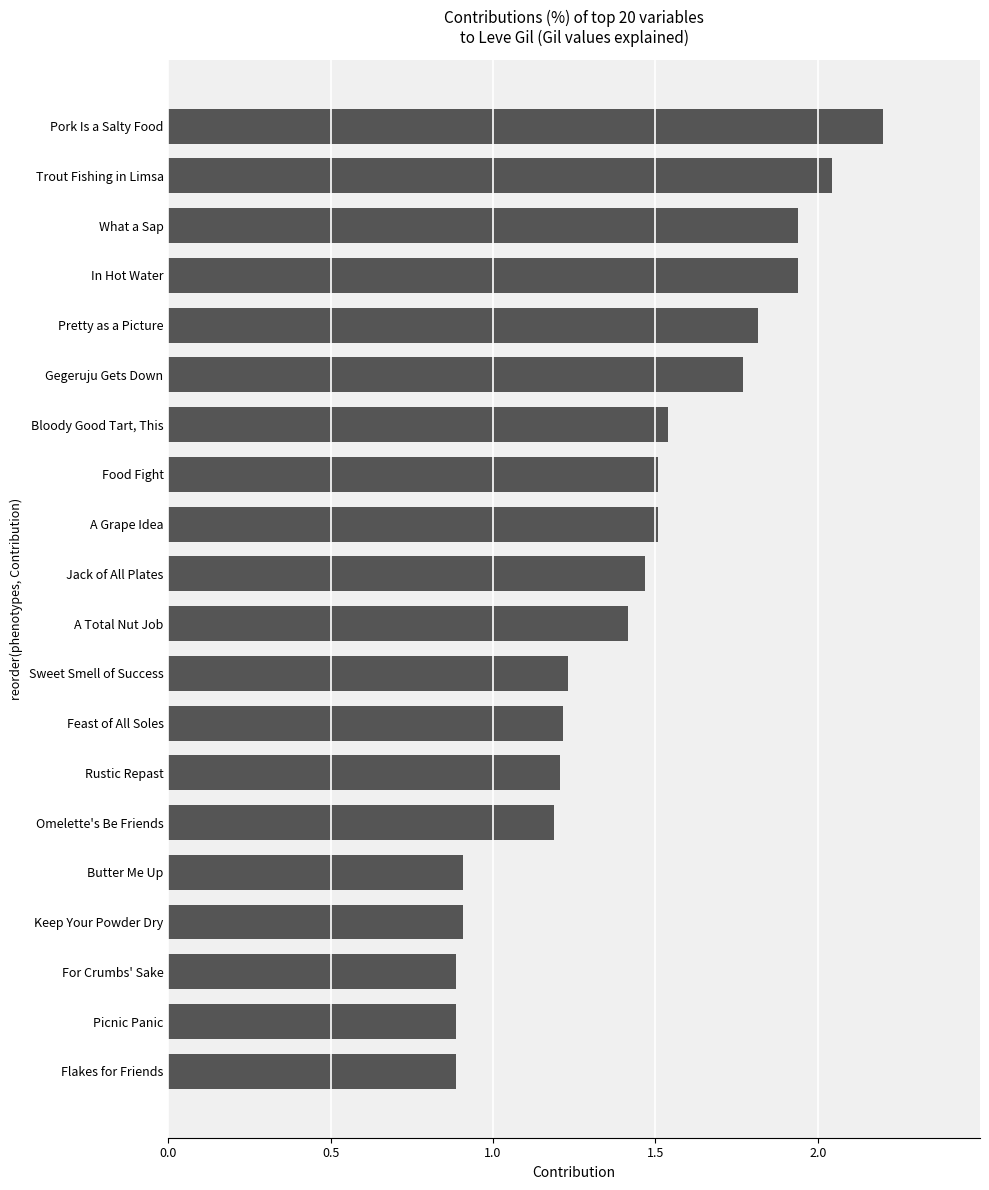

What is the sum of the values at Sweet Smell of Success and Trout Fishing in Limsa?

3.3